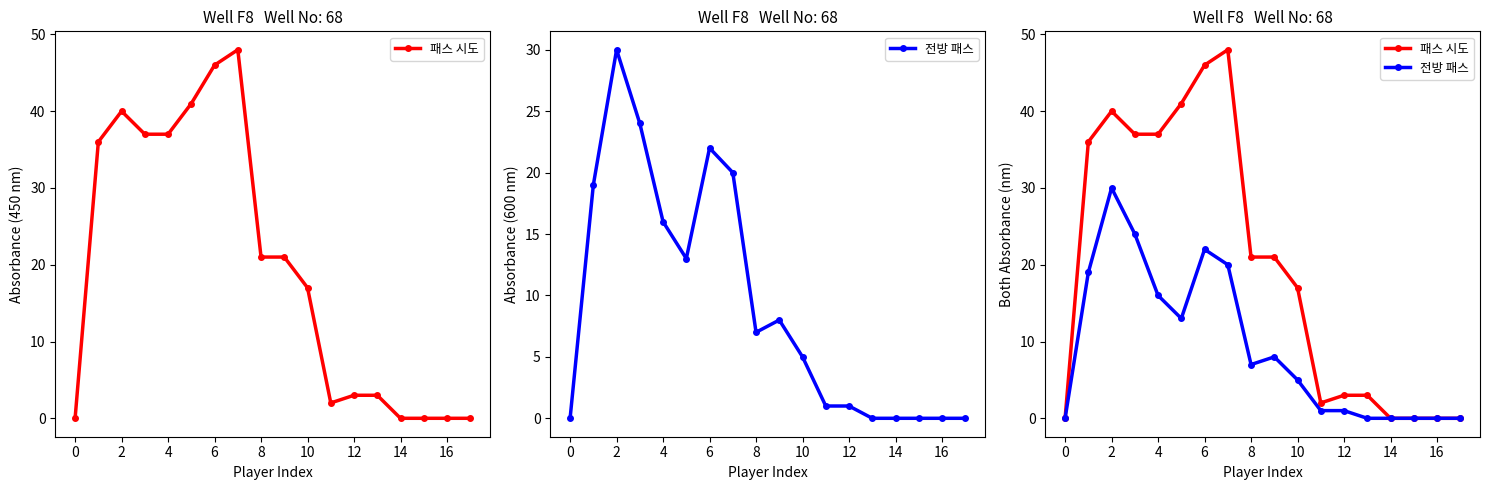

Between 10 and 14, which is larger?

10